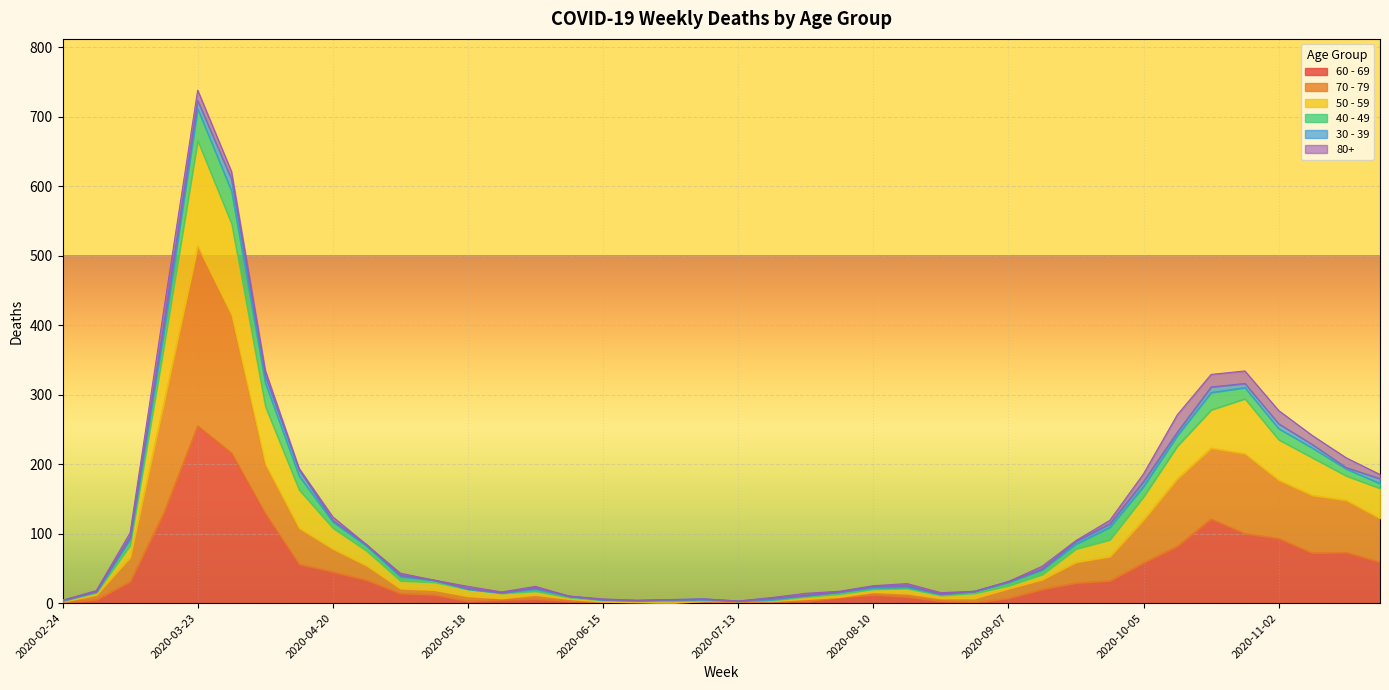

At which category is the sum across all series the highest?

2020-03-23